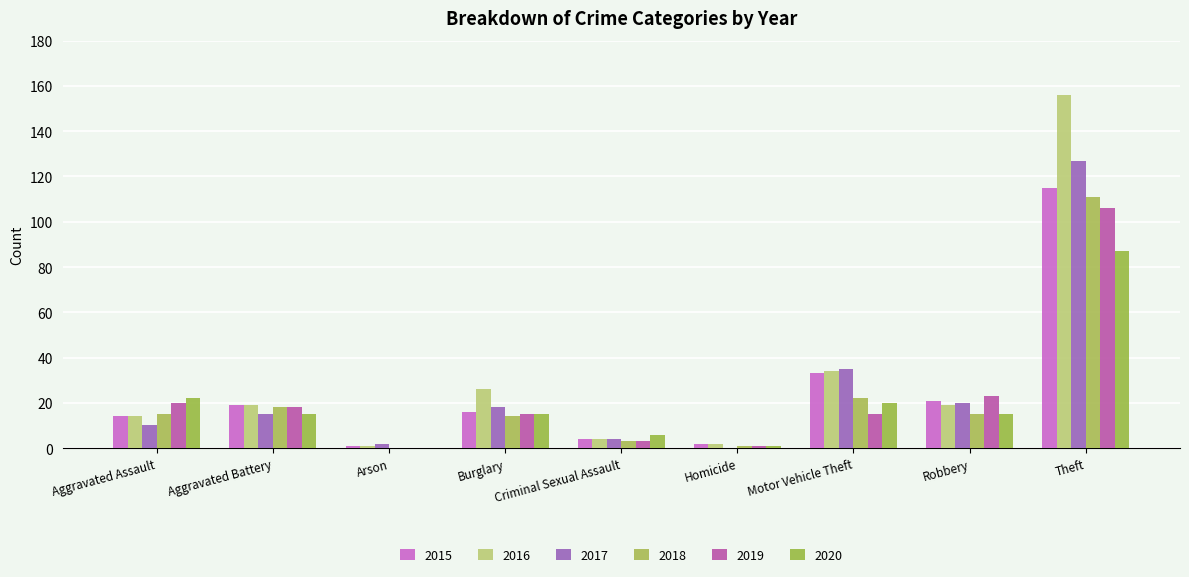

The value of 2020 at Aggravated Assault is 5. True or false?

False